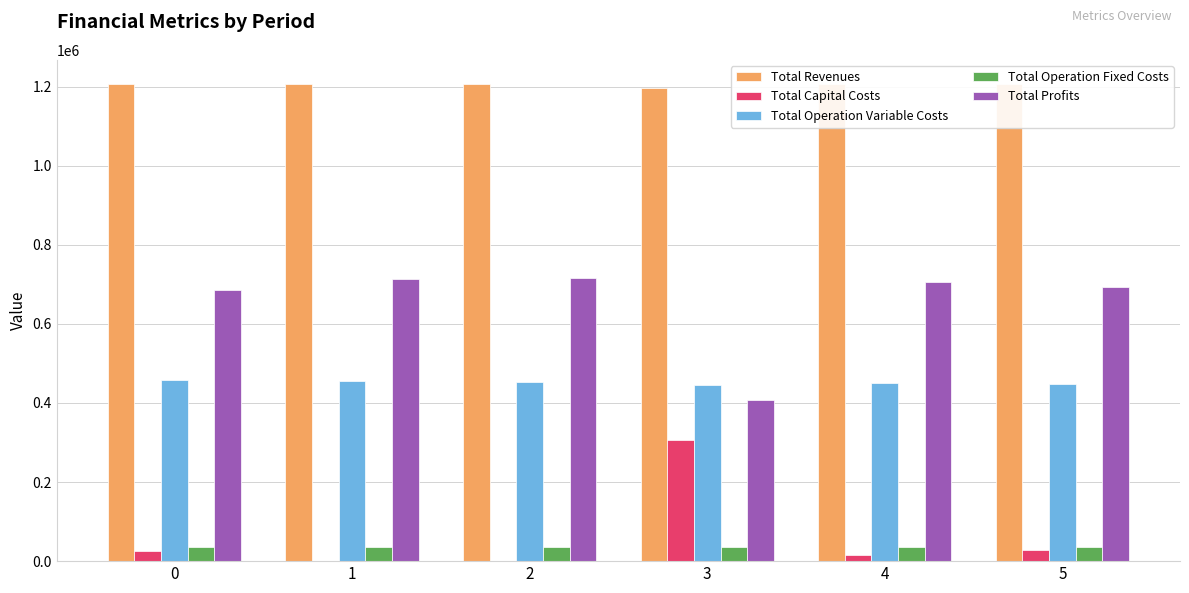

What is the average value of the Total Operation Variable Costs series?

451749.4